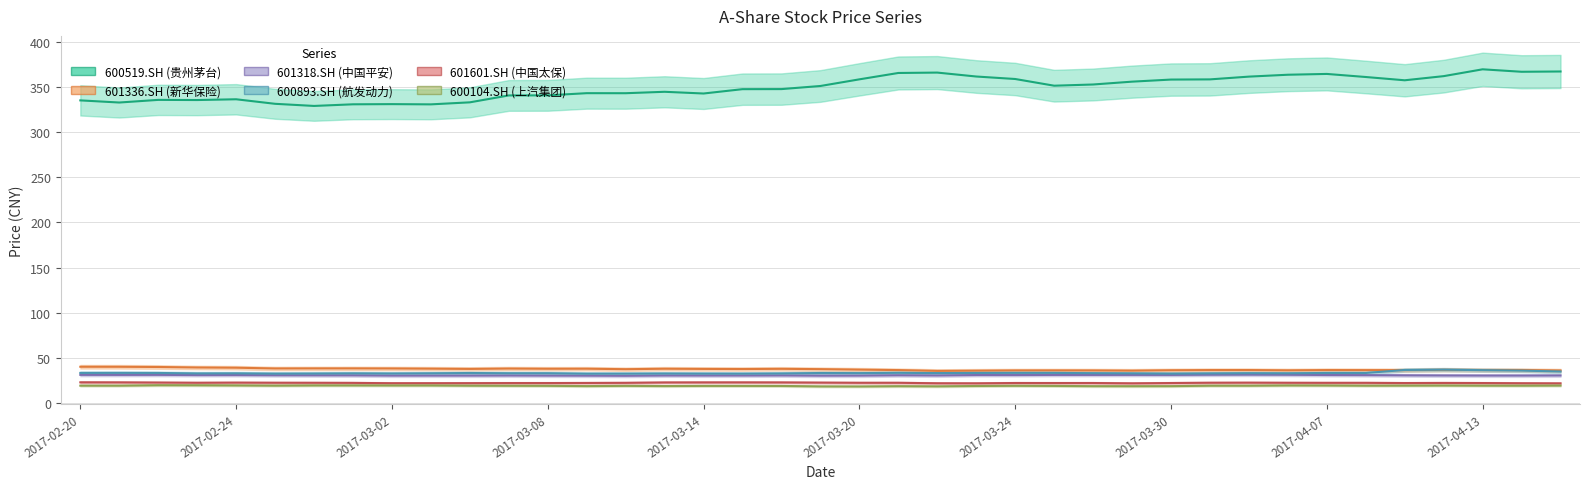

Which series changed the most between 2017-03-17 and 2017-04-17?

600519.SH